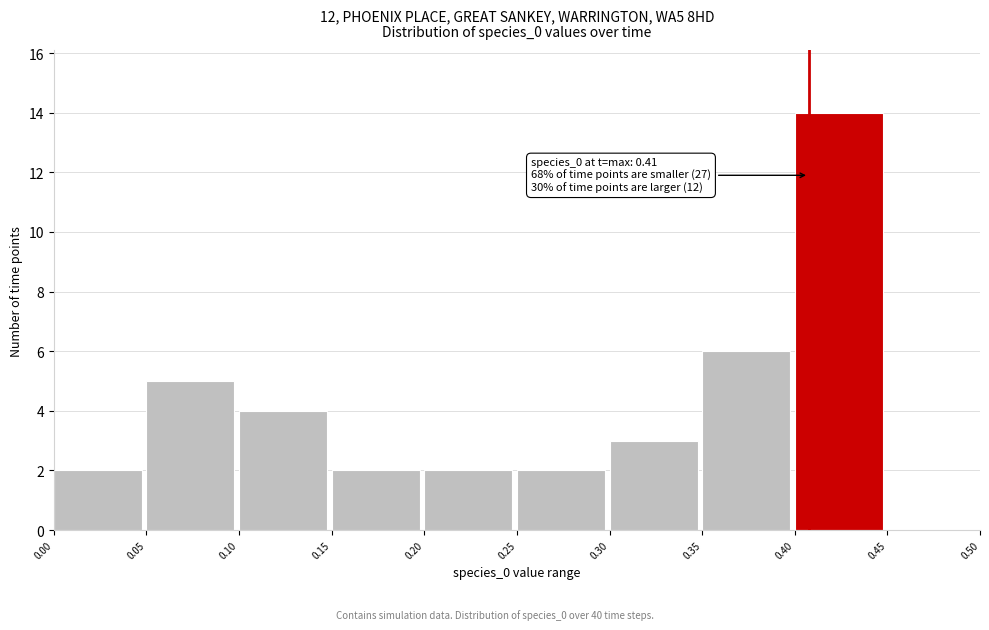

Over which range of the x-axis is the bar tallest?

0.40 to 0.45